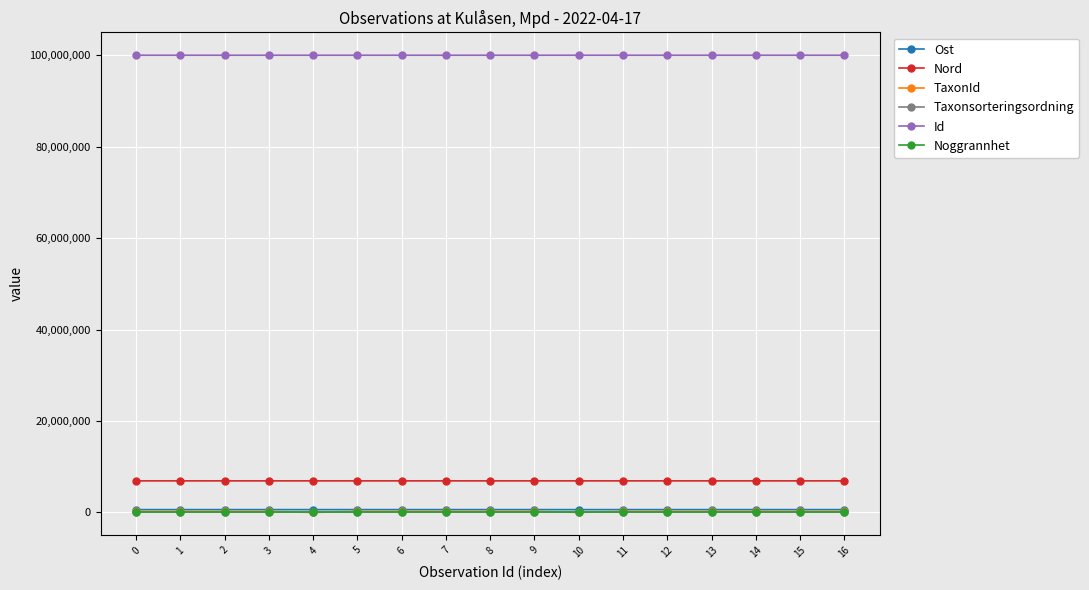

How many lines are shown in the chart?

6